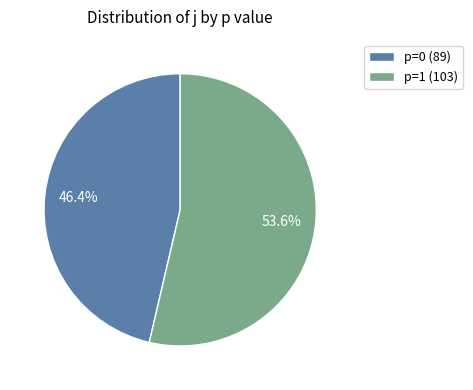

Rank the categories by value from lowest to highest.

p=0 (89), p=1 (103)